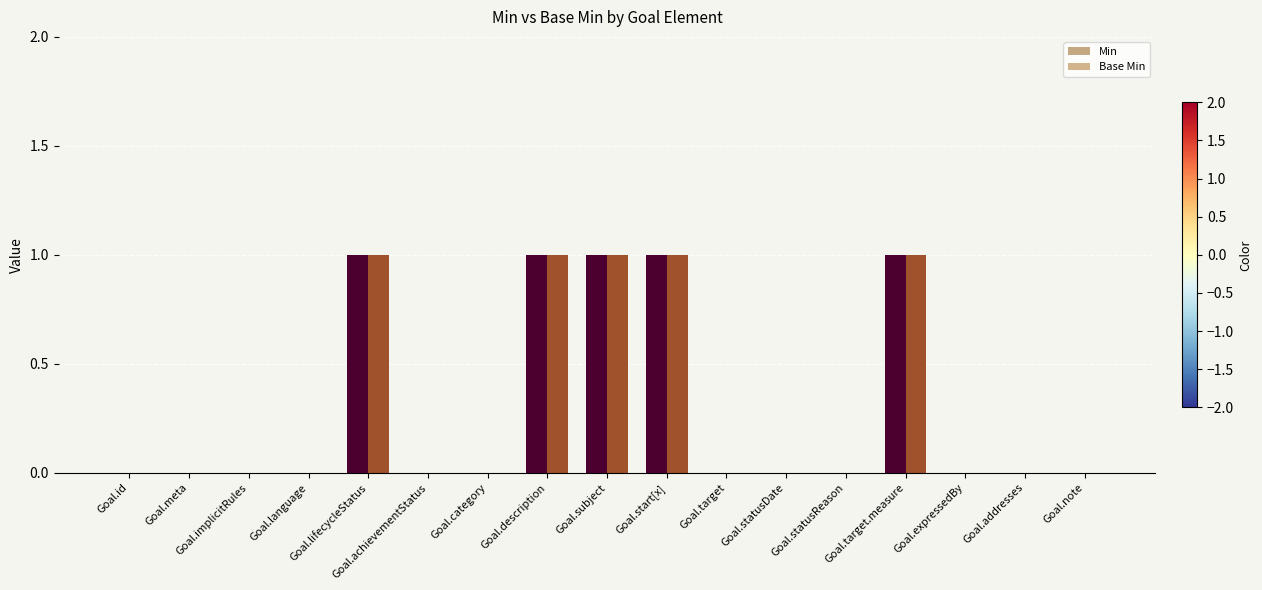

Reading right to left, what are all the values shown in this chart?

Min: Goal.note=0	Goal.addresses=0	Goal.expressedBy=0	Goal.target.measure=1	Goal.statusReason=0	Goal.statusDate=0	Goal.target=0	Goal.start[x]=1	Goal.subject=1	Goal.description=1	Goal.category=0	Goal.achievementStatus=0	Goal.lifecycleStatus=1	Goal.language=0	Goal.implicitRules=0	Goal.meta=0	Goal.id=0
Base Min: Goal.note=0	Goal.addresses=0	Goal.expressedBy=0	Goal.target.measure=1	Goal.statusReason=0	Goal.statusDate=0	Goal.target=0	Goal.start[x]=1	Goal.subject=1	Goal.description=1	Goal.category=0	Goal.achievementStatus=0	Goal.lifecycleStatus=1	Goal.language=0	Goal.implicitRules=0	Goal.meta=0	Goal.id=0